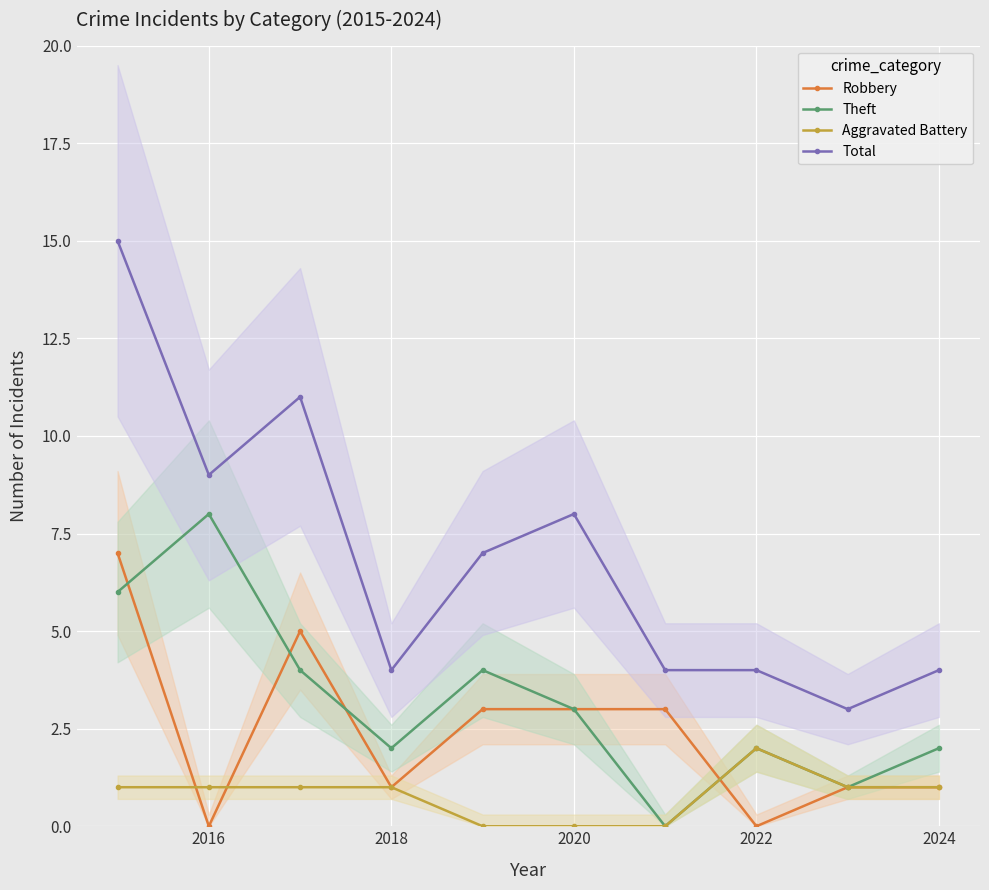

True or false: Aggravated Battery has a value of 1 at 2020.

False